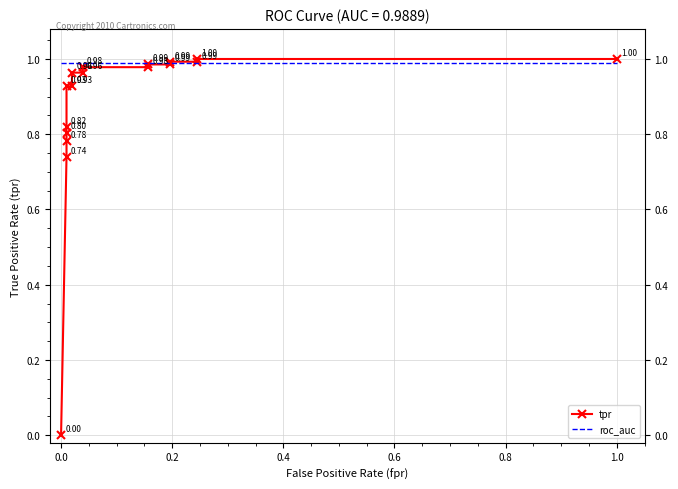

Is it true that tpr equals 1.8 at 1.0?

False